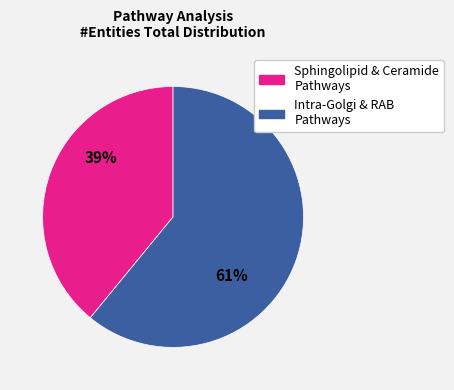

To the nearest percent, what is the average slice percentage?

50%